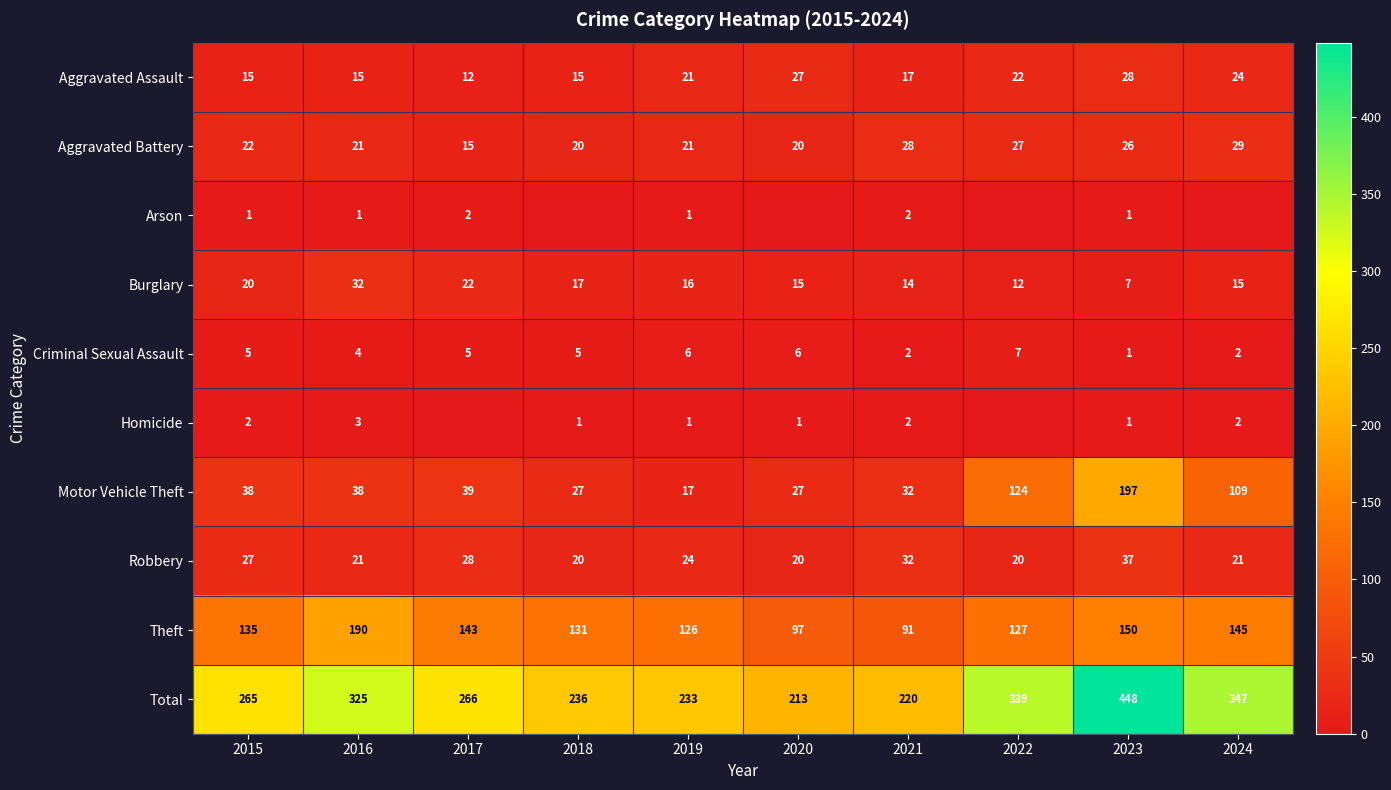

How many series are shown in this chart?

10